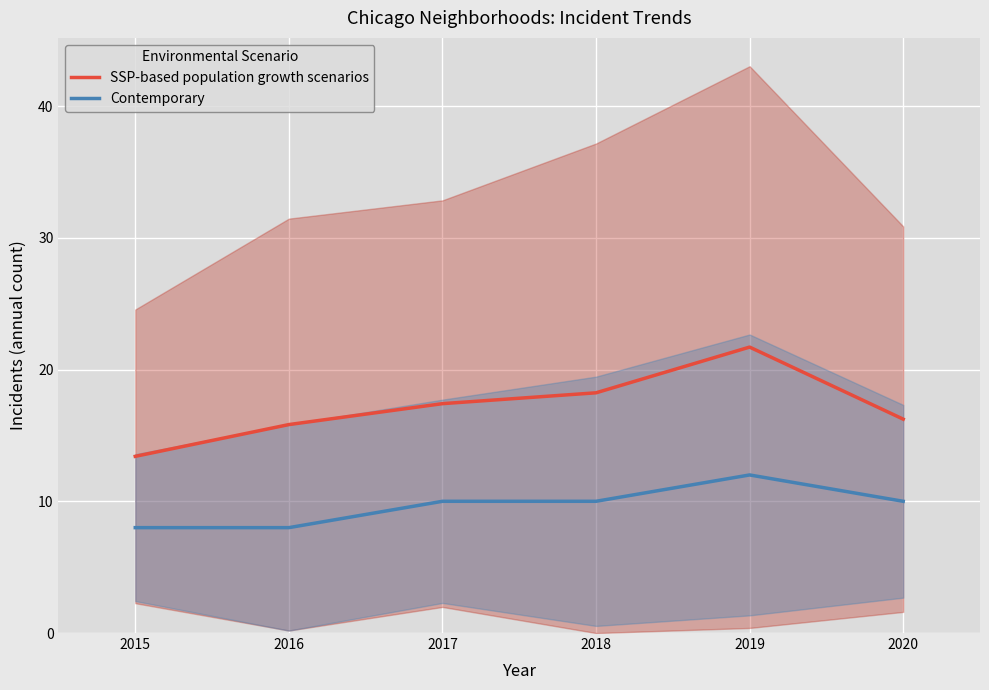

What is the sum of all SSP-based population growth scenarios values?

102.8